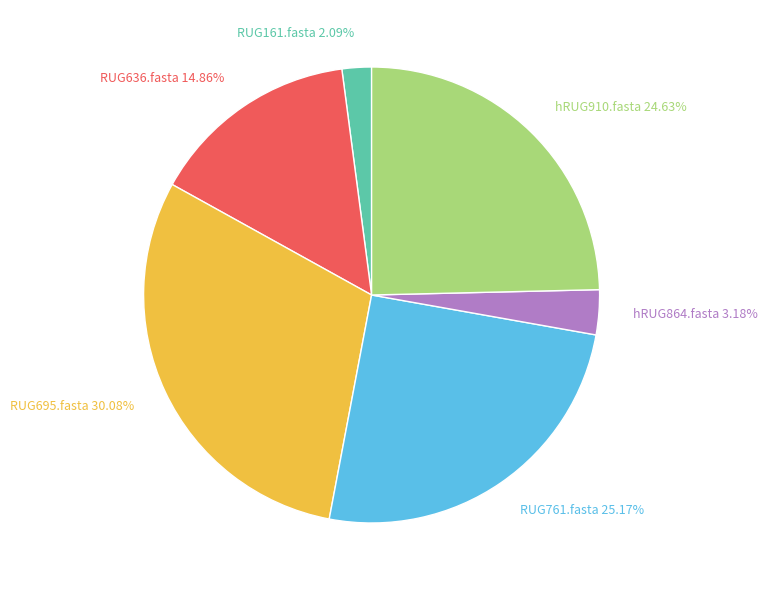

To the nearest percent, what portion does RUG761.fasta represent?

25%